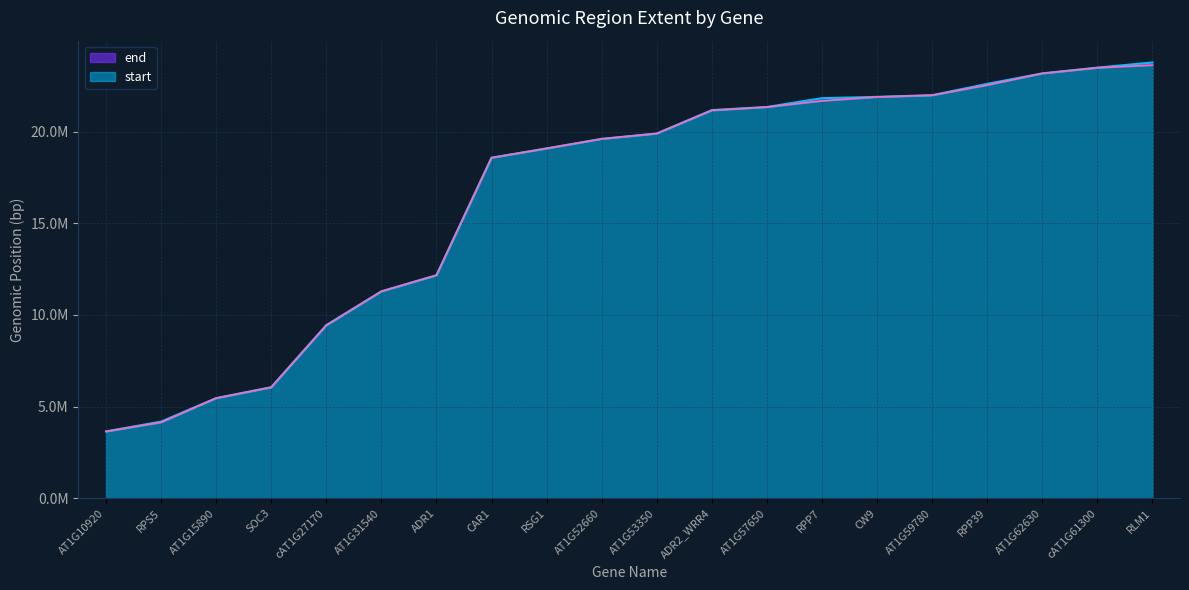

Is it true that start equals 21993581 at AT1G59780?

True